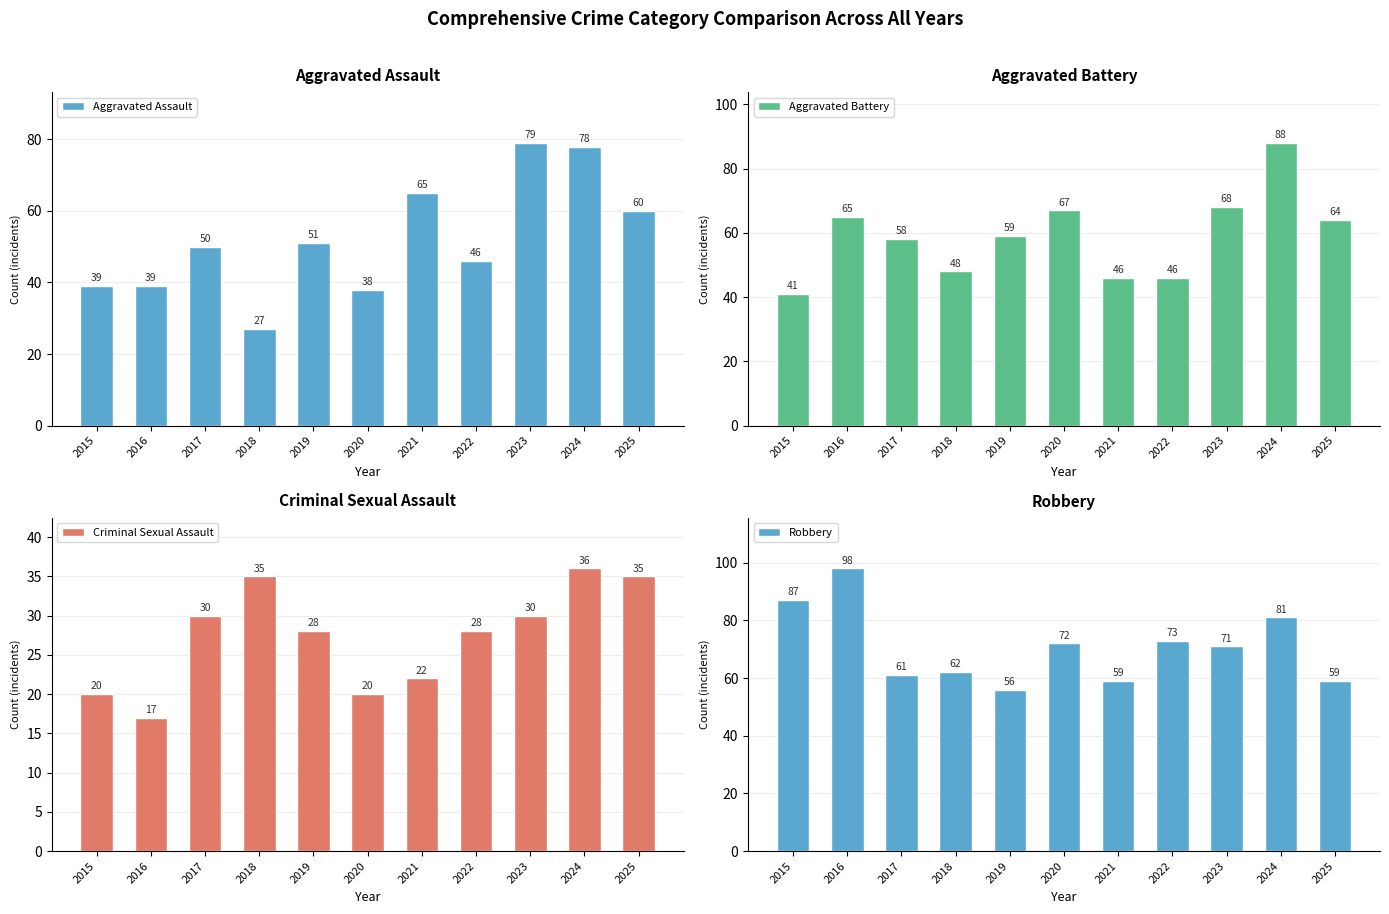

Reading left to right, list all the values displayed in this chart.

Aggravated Assault: 39	39	50	27	51	38	65	46	79	78	60
Aggravated Battery: 41	65	58	48	59	67	46	46	68	88	64
Criminal Sexual Assault: 20	17	30	35	28	20	22	28	30	36	35
Robbery: 87	98	61	62	56	72	59	73	71	81	59